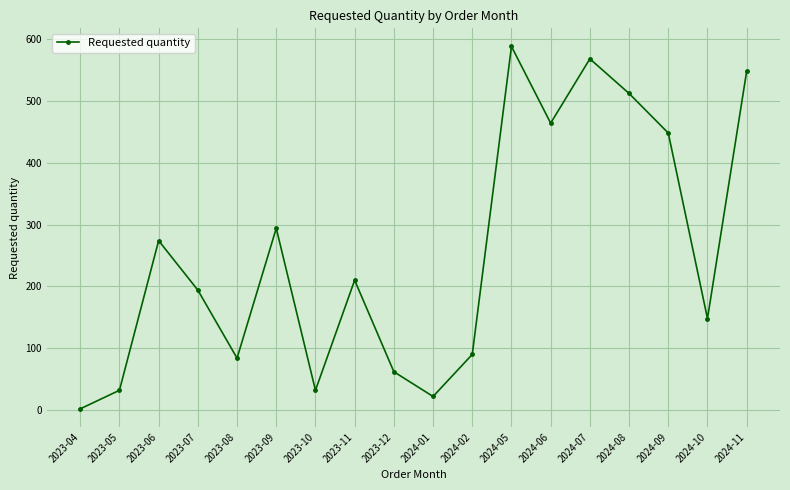

Where does the data first go above 210?

2023-06